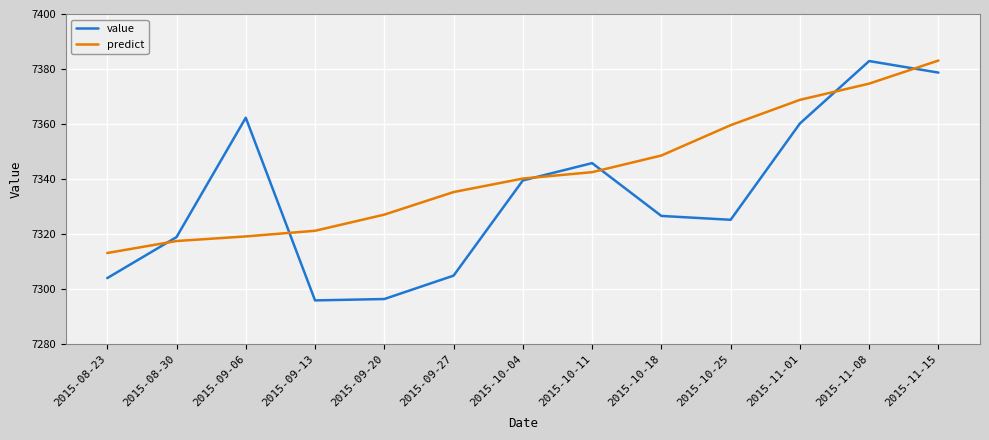

At 2015-10-18, list the series in order from smallest to largest.

value, predict